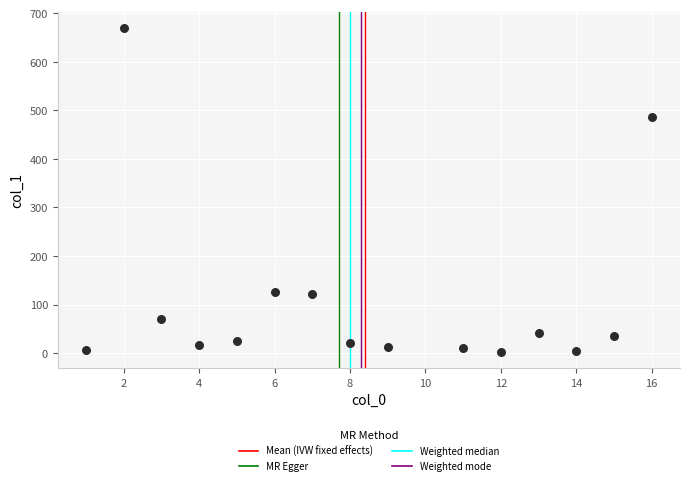

What is the range of Y values (max minus min)?

666.5